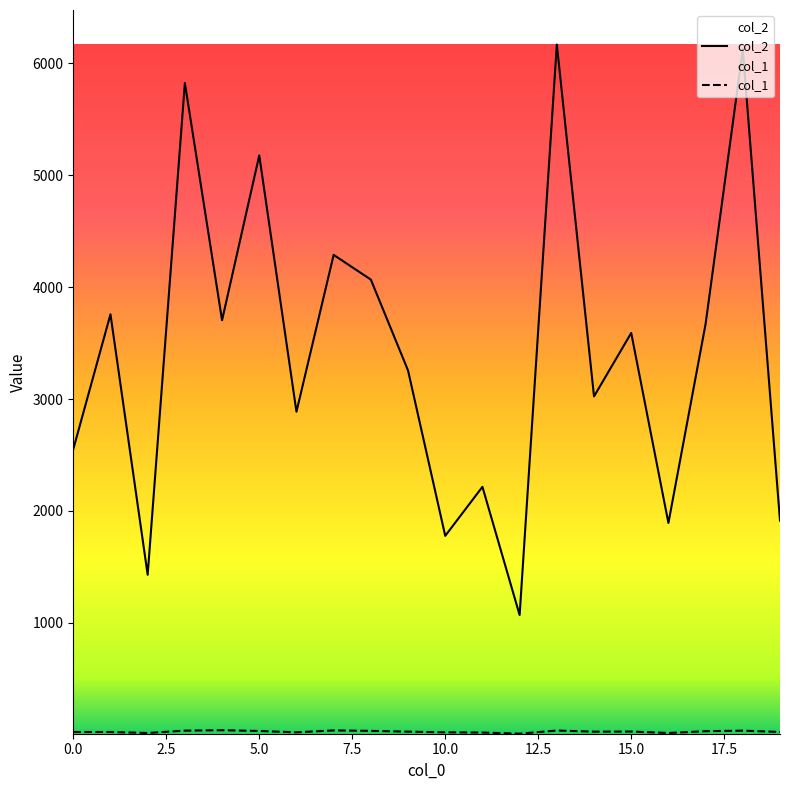

Where is the first local maximum for col_1?

4